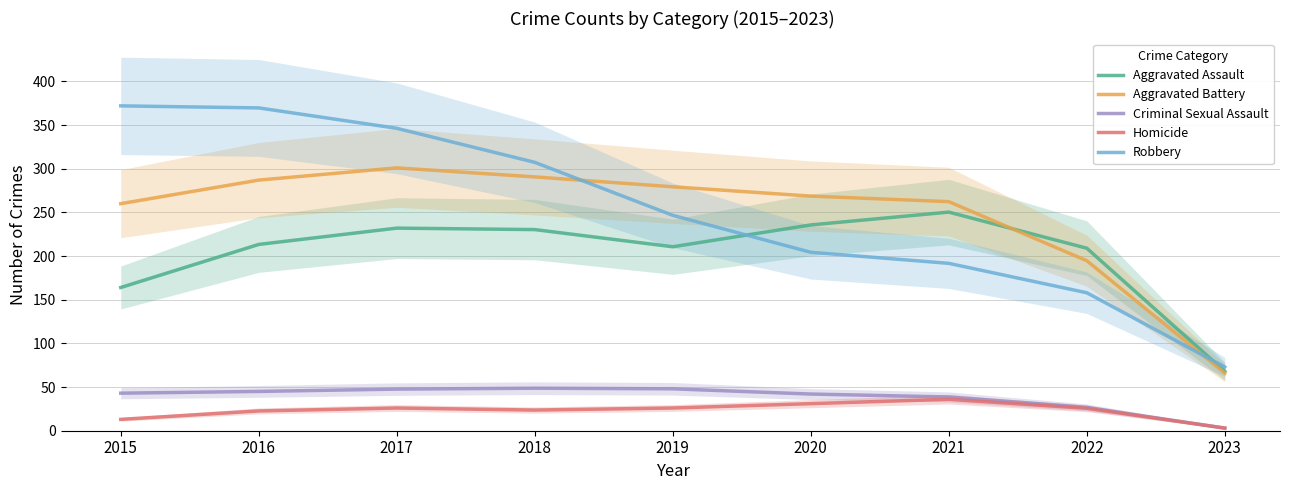

True or false: Homicide has a value of 25.7 at 2022.

True